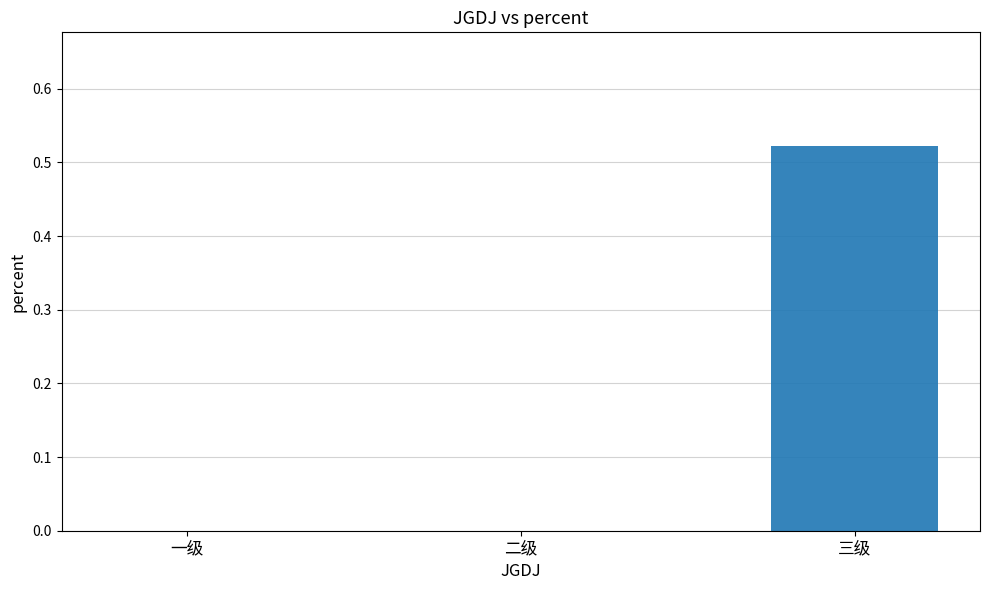

Which label corresponds to the largest value in the chart?

三级